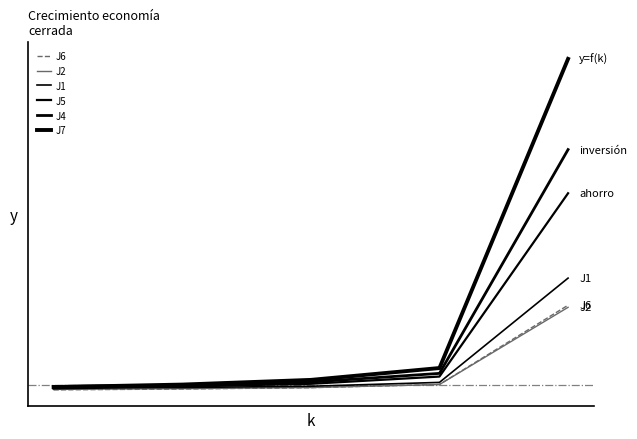

Is this an area chart (filled region under the line)?

No